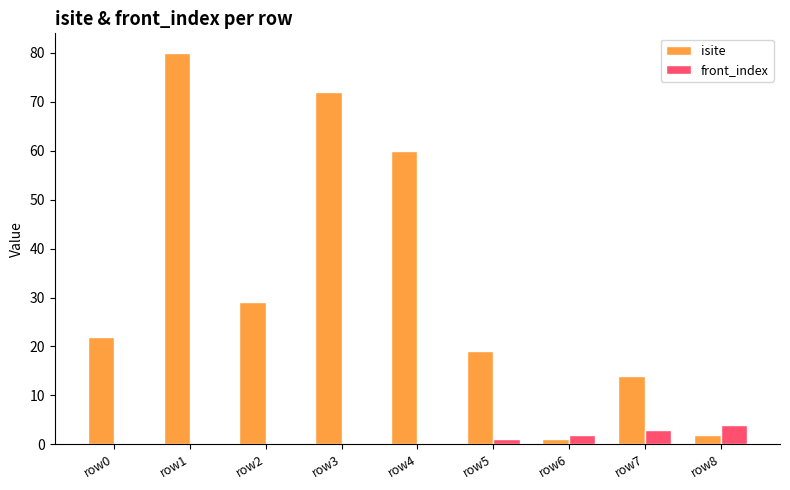

What is the greatest value displayed?

80